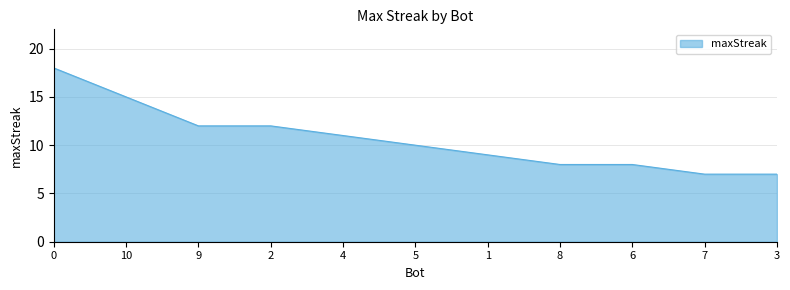

The chart shows a value of 18 at 0. True or false?

True